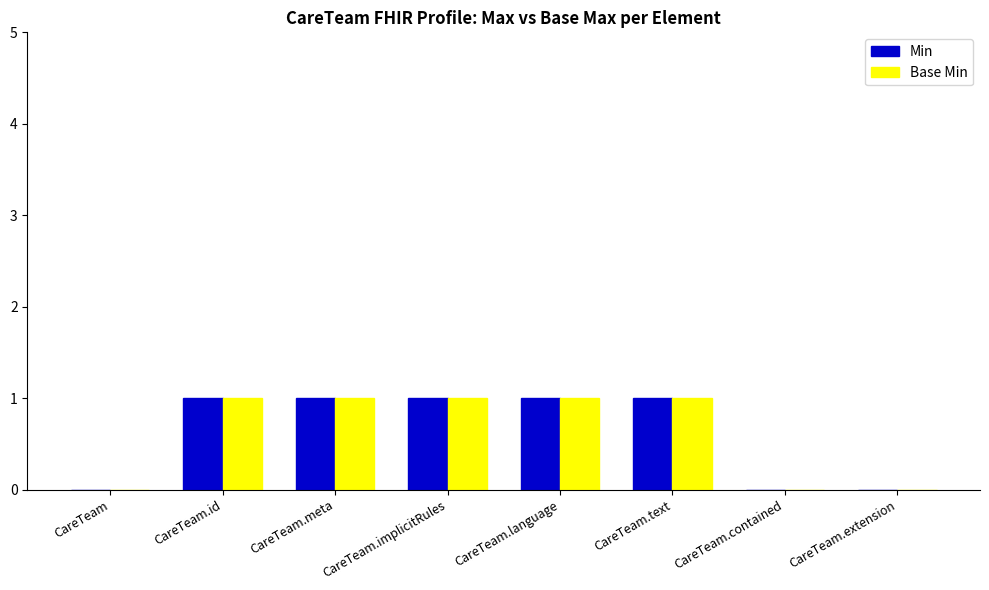

Count the number of categories in the chart.

8